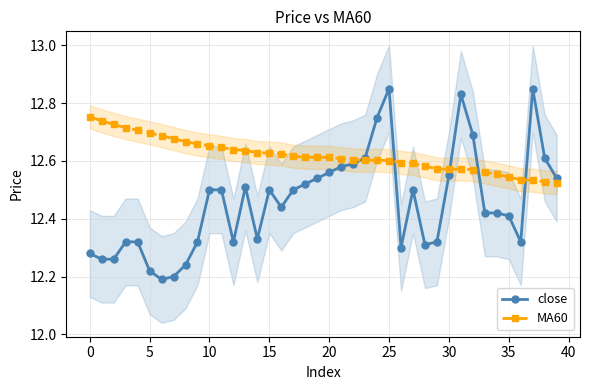

True or false: MA60 has more than 1 points higher than both neighbors.

True